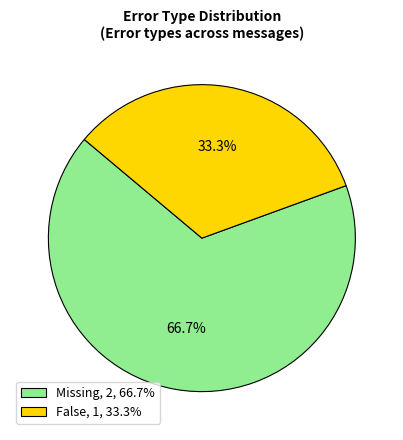

How many segments does this pie chart have?

2